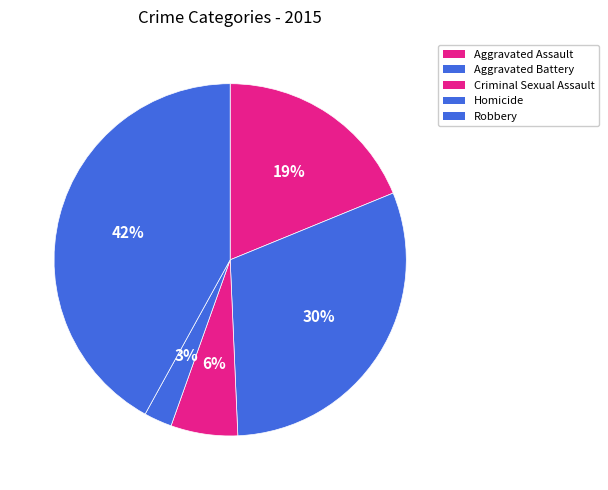

The Homicide slice represents 3% of the pie. True or false?

True